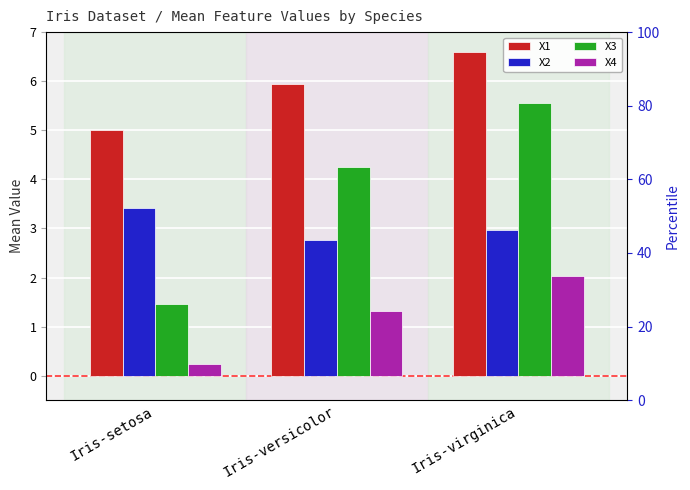

Which series has the largest total across all categories?

X1